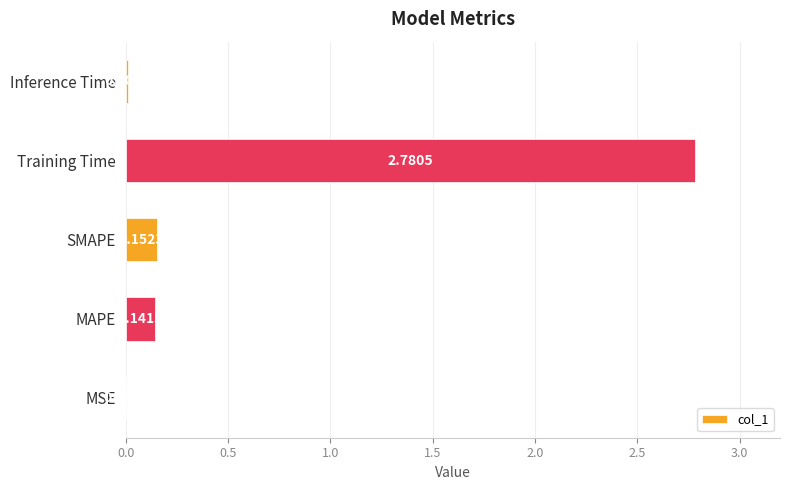

Which has a higher value, SMAPE or Training Time?

Training Time